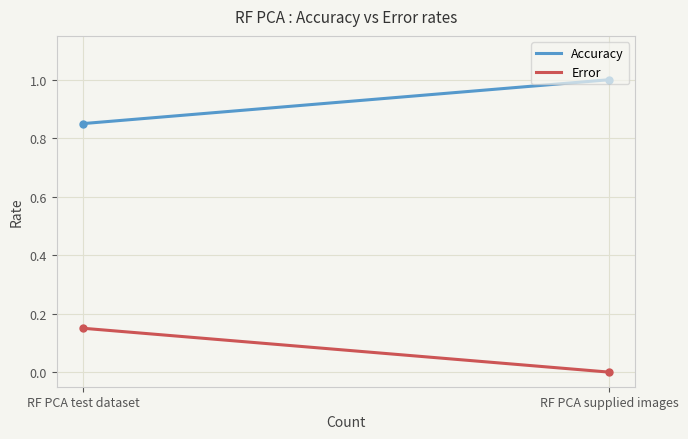

Rank the series by their average value, from highest to lowest.

Accuracy, Error